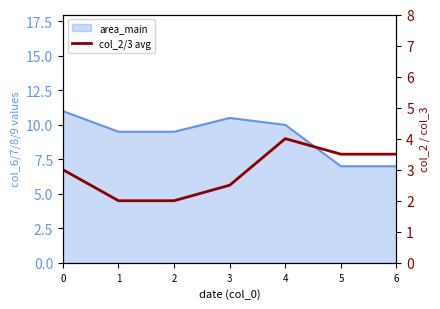

What is the minimum value shown in the chart?

2.0